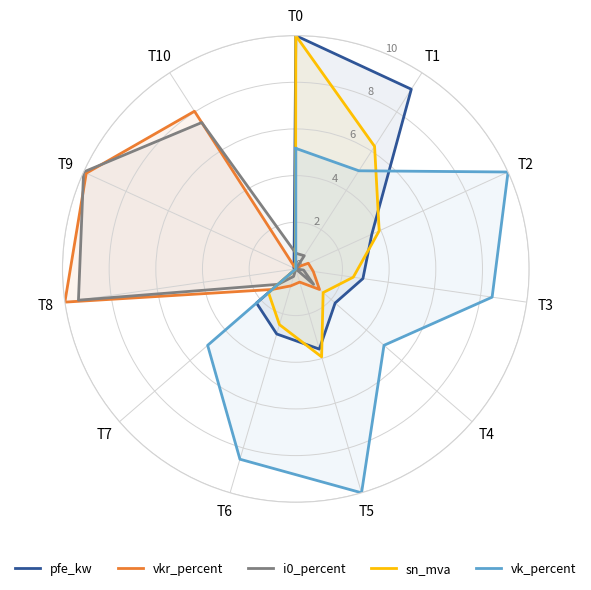

True or false: sn_mva has a value of 13.3 at T0.

False